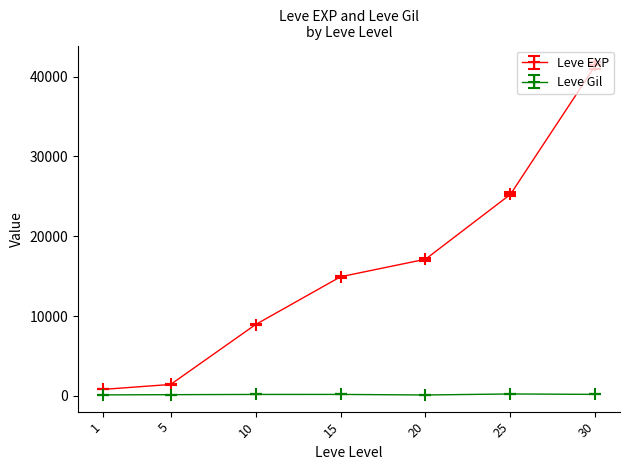

At which category does the chart reach its peak across all series?

30